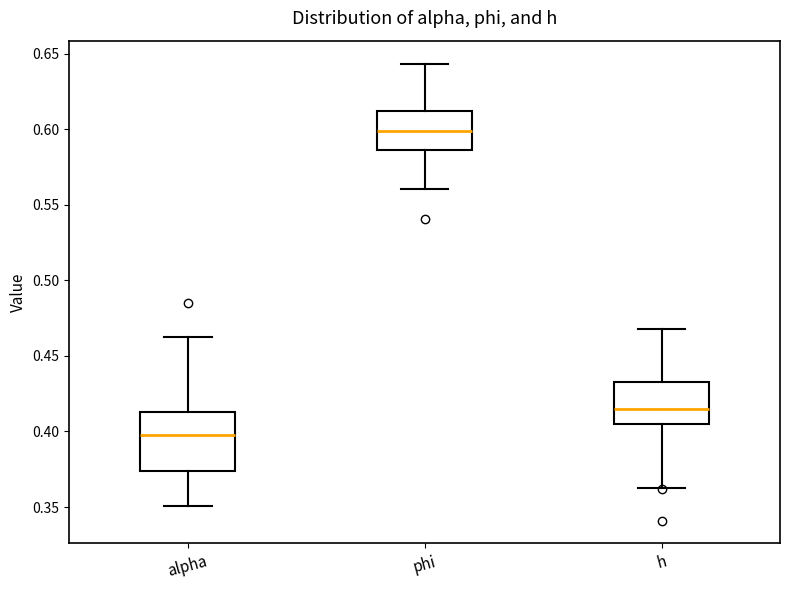

Where does the median line of the box for phi sit on the y-axis? The values are not printed on the chart, so give them approximately, as read against the axis.

0.600